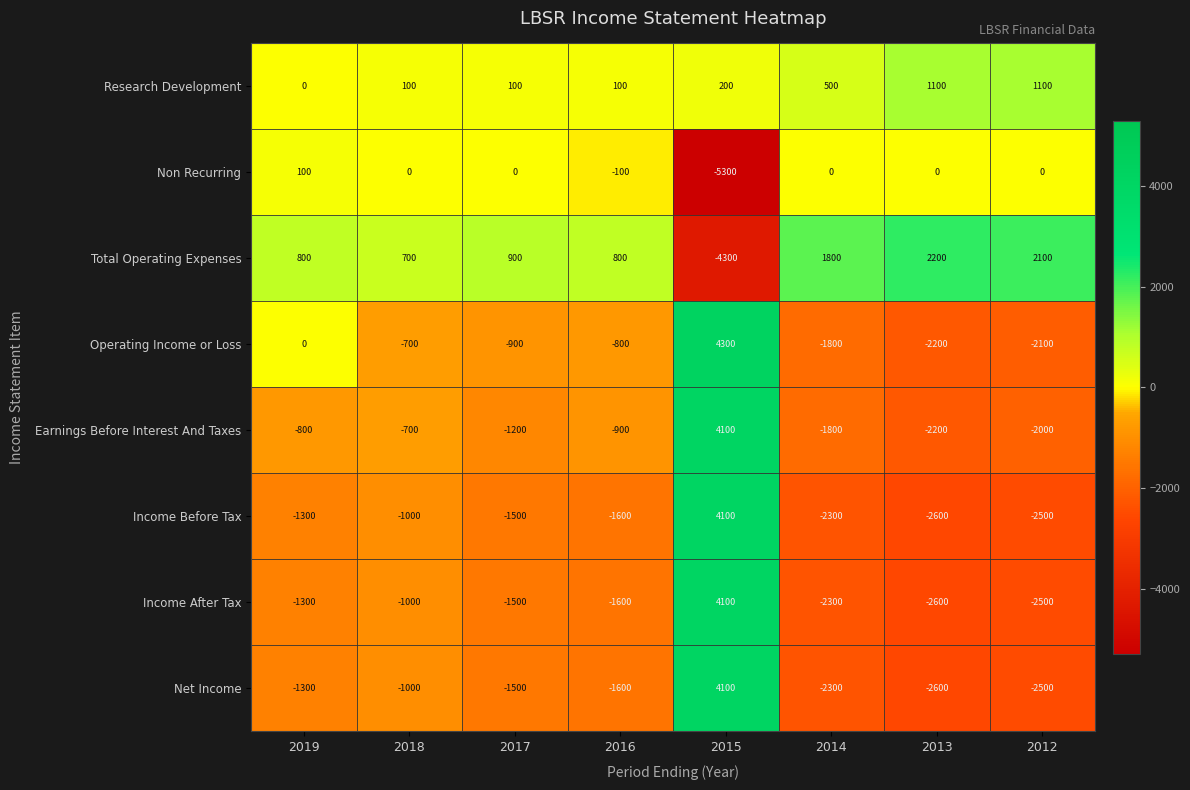

At which label is Net Income closest to 750?

2018